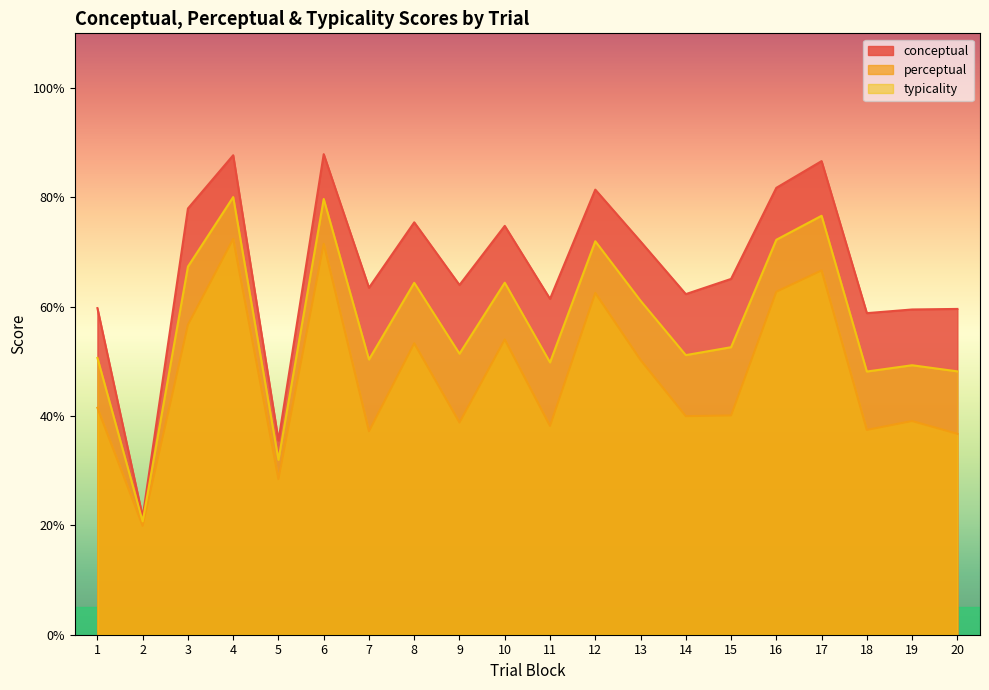

Reading left to right, list all the values displayed in this chart.

conceptual: 1=59.7	2=21.6	3=78.0	4=87.7	5=35.5	6=87.9	7=63.5	8=75.4	9=64.0	10=74.8	11=61.4	12=81.4	13=71.9	14=62.3	15=65.1	16=81.7	17=86.6	18=58.8	19=59.5	20=59.6
perceptual: 1=41.5	2=19.9	3=56.7	4=72.4	5=28.4	6=71.5	7=37.2	8=53.3	9=38.8	10=54.0	11=38.2	12=62.5	13=50.3	14=40.0	15=40.1	16=62.7	17=66.6	18=37.5	19=39.1	20=36.8
typicality: 1=50.6	2=20.7	3=67.3	4=80.0	5=32.0	6=79.7	7=50.3	8=64.4	9=51.4	10=64.4	11=49.8	12=72.0	13=61.1	14=51.1	15=52.6	16=72.2	17=76.6	18=48.1	19=49.3	20=48.2